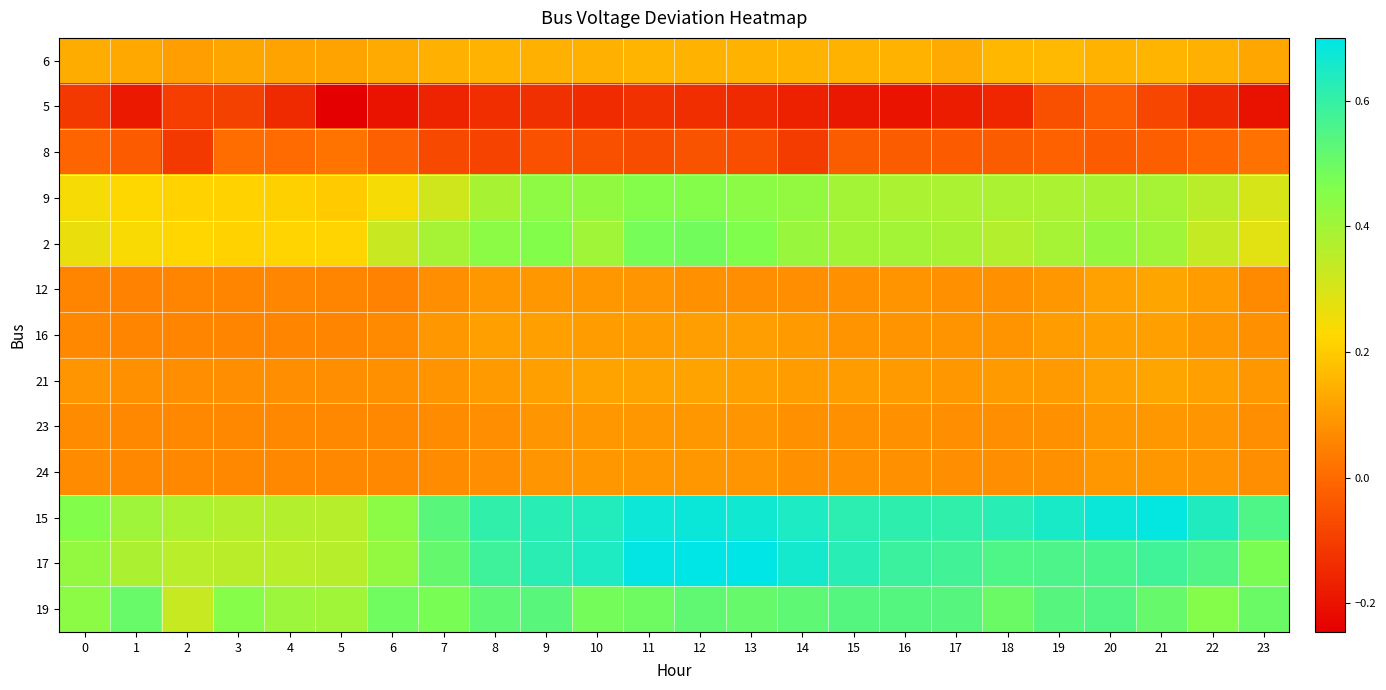

Which series has the largest range (max minus min)?

17